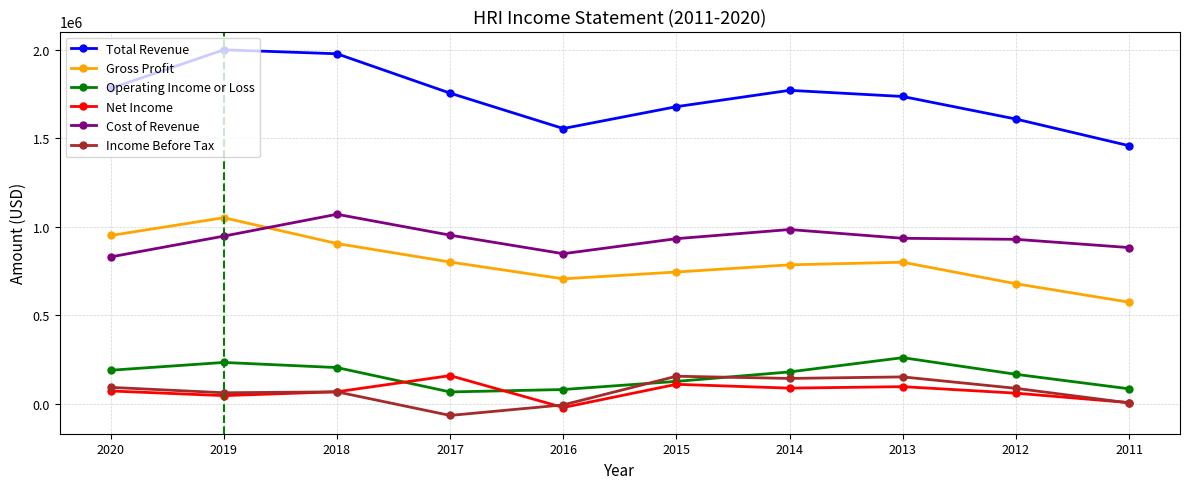

Which category has the highest value in the Net Income series?

2017